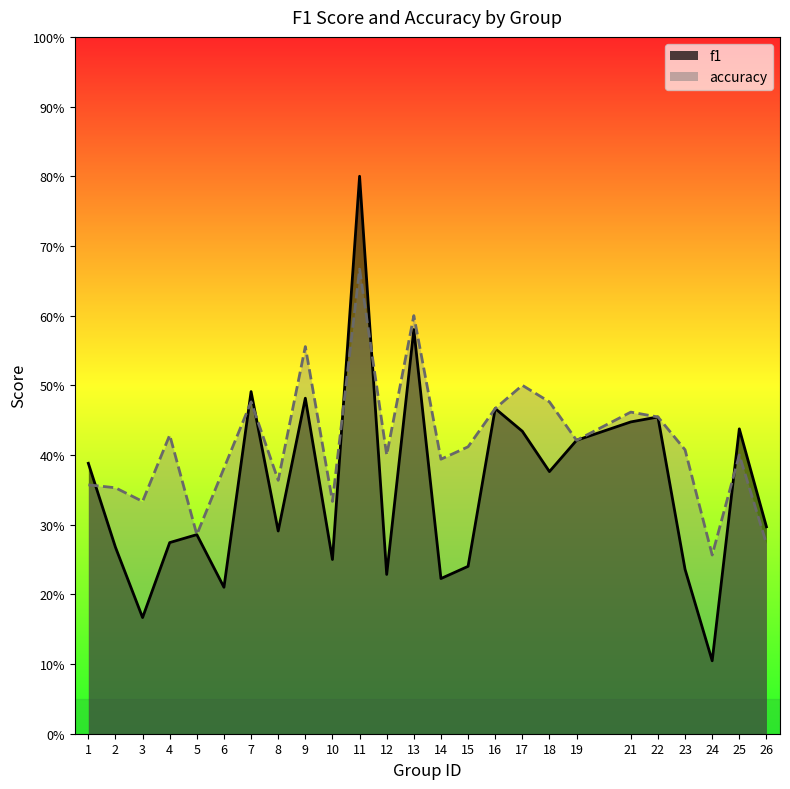

What is the value of the f1 point at the 2nd from the left?

0.3